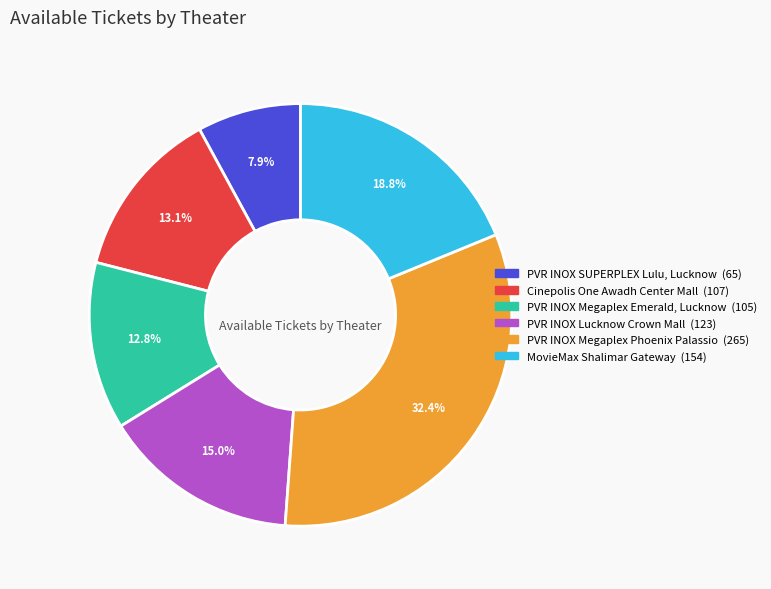

Between PVR INOX Lucknow Crown Mall and Cinepolis One Awadh Center Mall, which is larger?

PVR INOX Lucknow Crown Mall